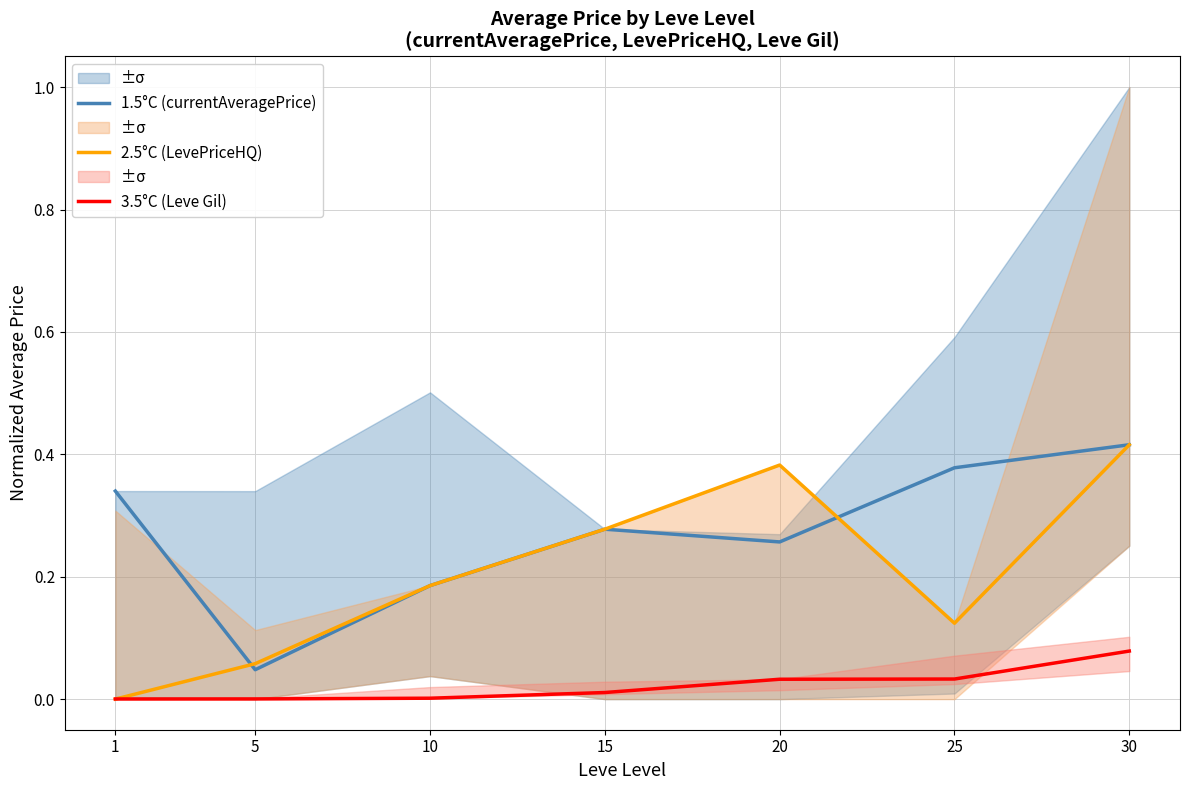

What is the total value across all series at 15?

0.6